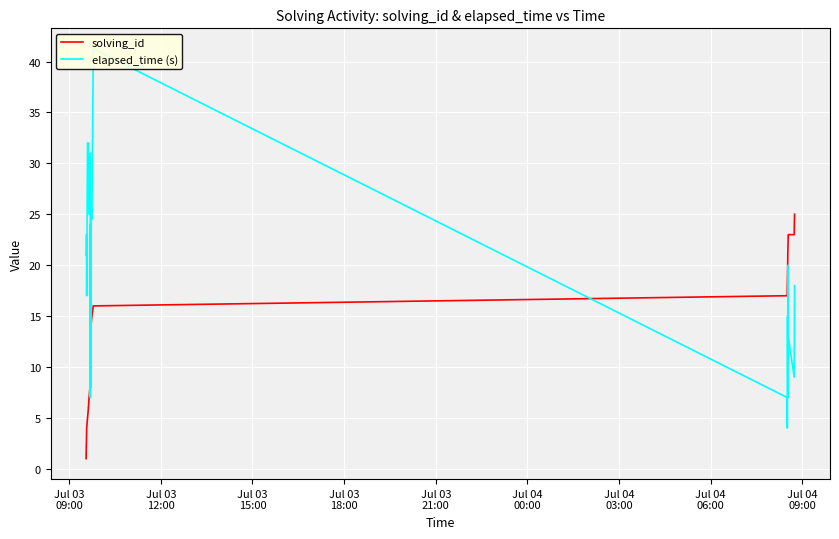

After their last crossing, which series has the higher values: solving_id or elapsed_time (s)?

solving_id